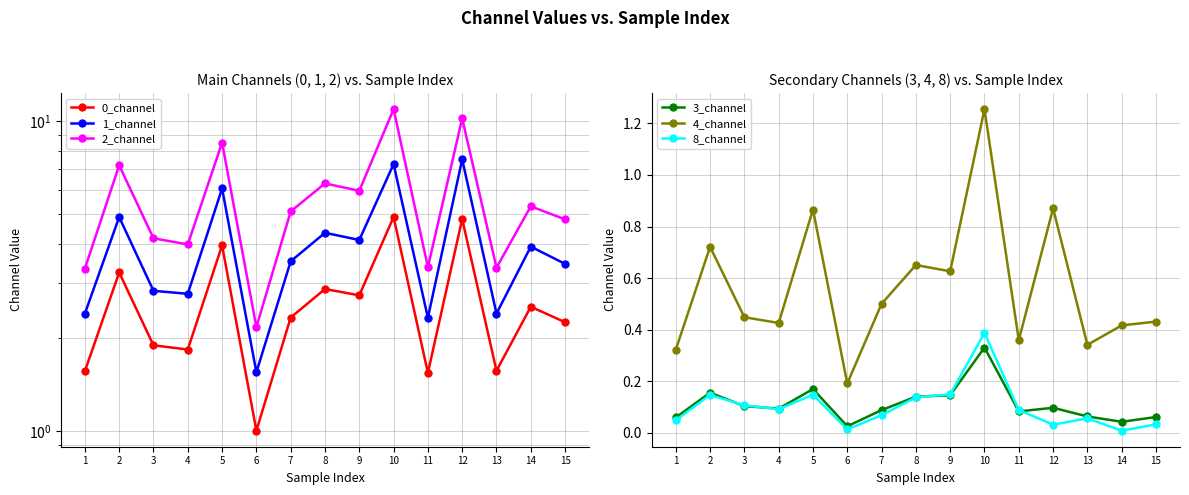

What is the value of the 8_channel point at the 5th from the left?

0.1